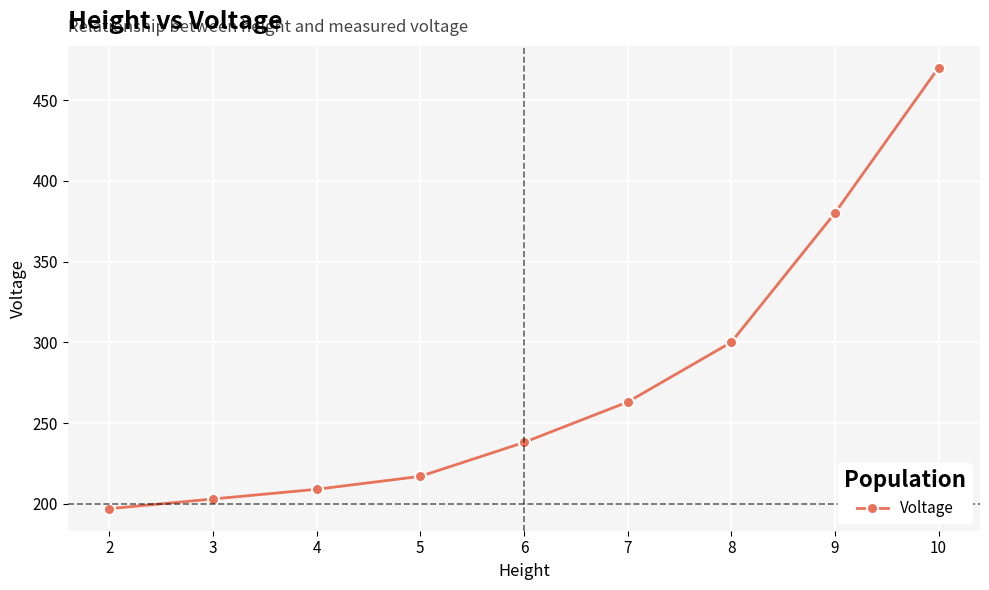

Is it true that the value at 8 is 200?

False